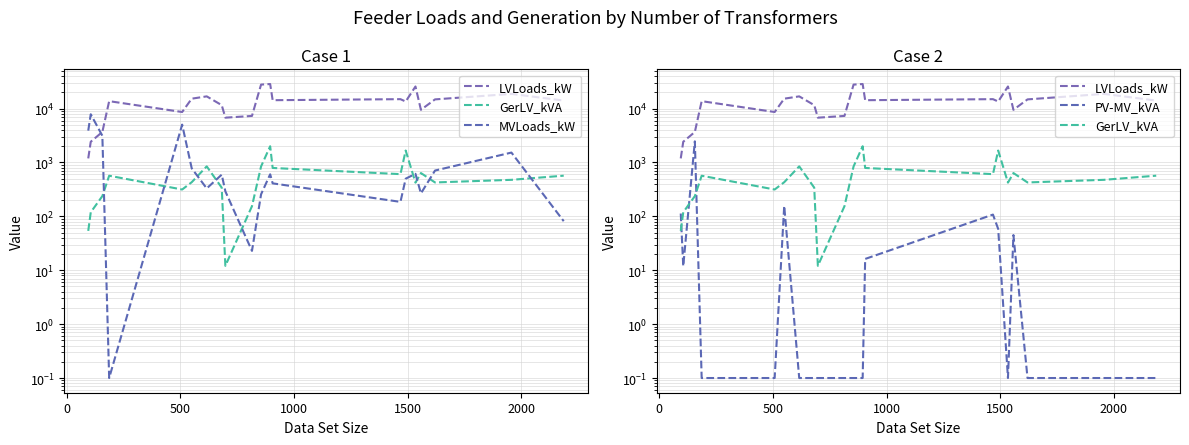

List the series in order of their peak value, lowest first.

GerLV_kVA, PV-MV_kVA, MVLoads_kW, LVLoads_kW